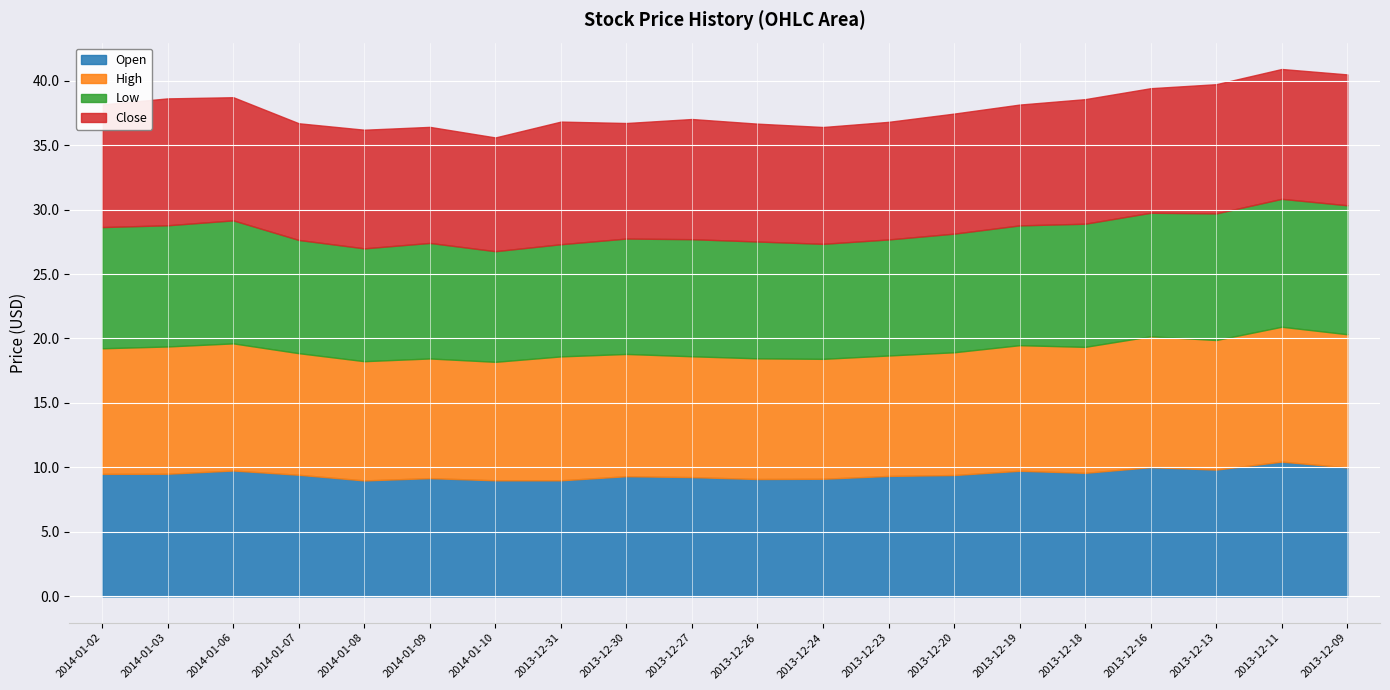

In Low, how many points are higher than both neighbors (excluding endpoints)?

3